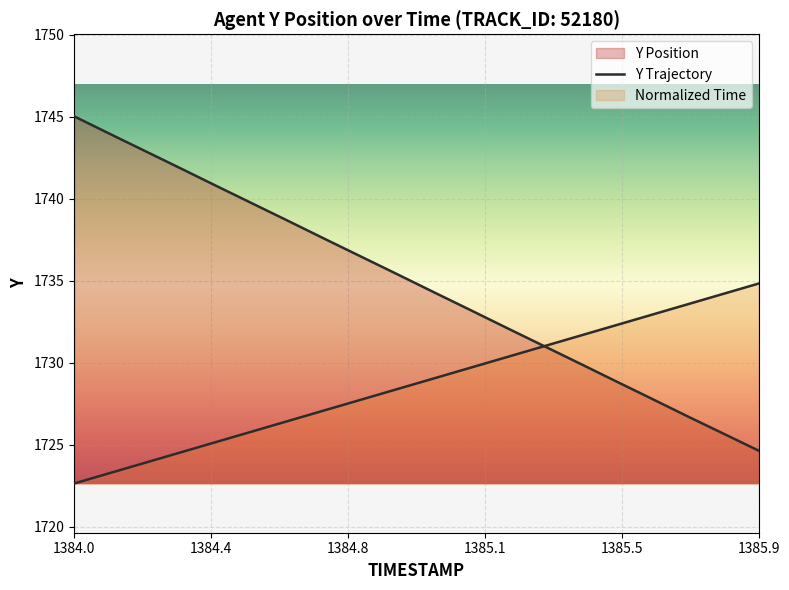

Does the chart display data point markers on the line(s)?

No